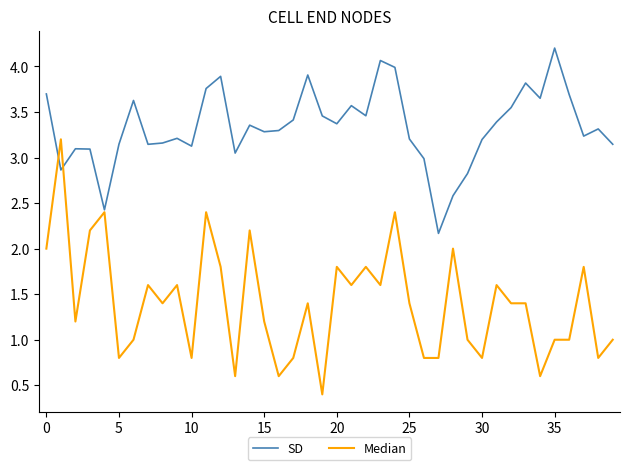

What is the lowest value of the SD series?

2.2